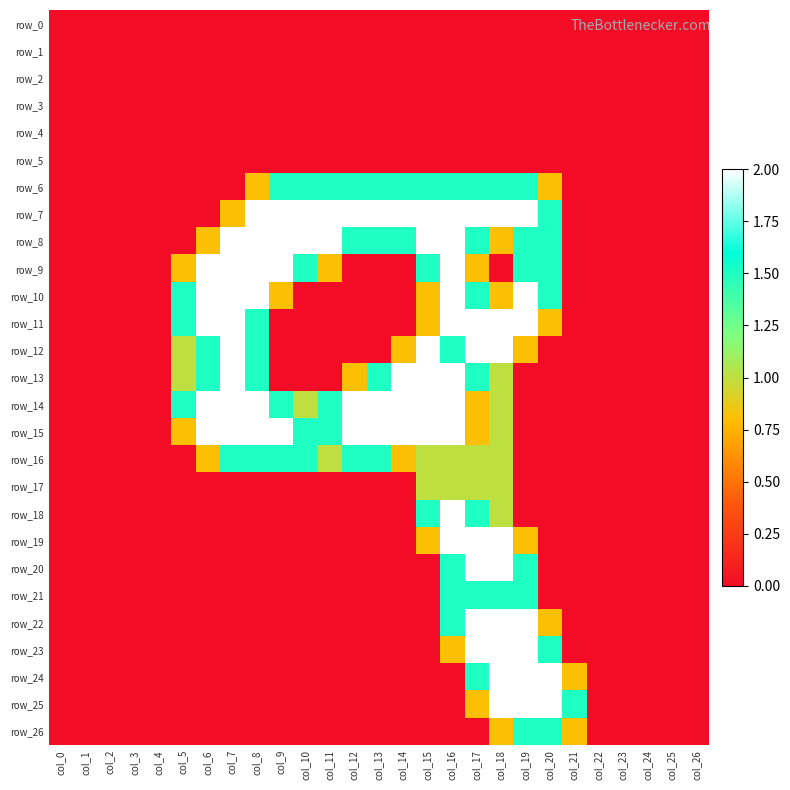

Reading left to right, transcribe all the data shown in this chart.

row_0: 0.0	0.0	0.0	0.0	0.0	0.0	0.0	0.0	0.0	0.0	0.0	0.0	0.0	0.0	0.0	0.0	0.0	0.0	0.0	0.0	0.0	0.0	0.0	0.0	0.0	0.0	0.0
row_1: 0.0	0.0	0.0	0.0	0.0	0.0	0.0	0.0	0.0	0.0	0.0	0.0	0.0	0.0	0.0	0.0	0.0	0.0	0.0	0.0	0.0	0.0	0.0	0.0	0.0	0.0	0.0
row_2: 0.0	0.0	0.0	0.0	0.0	0.0	0.0	0.0	0.0	0.0	0.0	0.0	0.0	0.0	0.0	0.0	0.0	0.0	0.0	0.0	0.0	0.0	0.0	0.0	0.0	0.0	0.0
row_3: 0.0	0.0	0.0	0.0	0.0	0.0	0.0	0.0	0.0	0.0	0.0	0.0	0.0	0.0	0.0	0.0	0.0	0.0	0.0	0.0	0.0	0.0	0.0	0.0	0.0	0.0	0.0
row_4: 0.0	0.0	0.0	0.0	0.0	0.0	0.0	0.0	0.0	0.0	0.0	0.0	0.0	0.0	0.0	0.0	0.0	0.0	0.0	0.0	0.0	0.0	0.0	0.0	0.0	0.0	0.0
row_5: 0.0	0.0	0.0	0.0	0.0	0.0	0.0	0.0	0.0	0.0	0.0	0.0	0.0	0.0	0.0	0.0	0.0	0.0	0.0	0.0	0.0	0.0	0.0	0.0	0.0	0.0	0.0
row_6: 0.0	0.0	0.0	0.0	0.0	0.0	0.0	0.0	0.8	1.5	1.5	1.5	1.5	1.5	1.5	1.5	1.5	1.5	1.5	1.5	0.8	0.0	0.0	0.0	0.0	0.0	0.0
row_7: 0.0	0.0	0.0	0.0	0.0	0.0	0.0	0.8	2.0	2.0	2.0	2.0	2.0	2.0	2.0	2.0	2.0	2.0	2.0	2.0	1.5	0.0	0.0	0.0	0.0	0.0	0.0
row_8: 0.0	0.0	0.0	0.0	0.0	0.0	0.8	2.0	2.0	2.0	2.0	2.0	1.5	1.5	1.5	2.0	2.0	1.5	0.8	1.5	1.5	0.0	0.0	0.0	0.0	0.0	0.0
row_9: 0.0	0.0	0.0	0.0	0.0	0.8	2.0	2.0	2.0	2.0	1.5	0.8	0.0	0.0	0.0	1.5	2.0	0.8	0.0	1.5	1.5	0.0	0.0	0.0	0.0	0.0	0.0
row_10: 0.0	0.0	0.0	0.0	0.0	1.5	2.0	2.0	2.0	0.8	0.0	0.0	0.0	0.0	0.0	0.8	2.0	1.5	0.8	2.0	1.5	0.0	0.0	0.0	0.0	0.0	0.0
row_11: 0.0	0.0	0.0	0.0	0.0	1.5	2.0	2.0	1.5	0.0	0.0	0.0	0.0	0.0	0.0	0.8	2.0	2.0	2.0	2.0	0.8	0.0	0.0	0.0	0.0	0.0	0.0
row_12: 0.0	0.0	0.0	0.0	0.0	1.0	1.5	2.0	1.5	0.0	0.0	0.0	0.0	0.0	0.8	2.0	1.5	2.0	2.0	0.8	0.0	0.0	0.0	0.0	0.0	0.0	0.0
row_13: 0.0	0.0	0.0	0.0	0.0	1.0	1.5	2.0	1.5	0.0	0.0	0.0	0.8	1.5	2.0	2.0	2.0	1.5	1.0	0.0	0.0	0.0	0.0	0.0	0.0	0.0	0.0
row_14: 0.0	0.0	0.0	0.0	0.0	1.5	2.0	2.0	2.0	1.5	1.0	1.5	2.0	2.0	2.0	2.0	2.0	0.8	1.0	0.0	0.0	0.0	0.0	0.0	0.0	0.0	0.0
row_15: 0.0	0.0	0.0	0.0	0.0	0.8	2.0	2.0	2.0	2.0	1.5	1.5	2.0	2.0	2.0	2.0	2.0	0.8	1.0	0.0	0.0	0.0	0.0	0.0	0.0	0.0	0.0
row_16: 0.0	0.0	0.0	0.0	0.0	0.0	0.8	1.5	1.5	1.5	1.5	1.0	1.5	1.5	0.8	1.0	1.0	1.0	1.0	0.0	0.0	0.0	0.0	0.0	0.0	0.0	0.0
row_17: 0.0	0.0	0.0	0.0	0.0	0.0	0.0	0.0	0.0	0.0	0.0	0.0	0.0	0.0	0.0	1.0	1.0	1.0	1.0	0.0	0.0	0.0	0.0	0.0	0.0	0.0	0.0
row_18: 0.0	0.0	0.0	0.0	0.0	0.0	0.0	0.0	0.0	0.0	0.0	0.0	0.0	0.0	0.0	1.5	2.0	1.5	1.0	0.0	0.0	0.0	0.0	0.0	0.0	0.0	0.0
row_19: 0.0	0.0	0.0	0.0	0.0	0.0	0.0	0.0	0.0	0.0	0.0	0.0	0.0	0.0	0.0	0.8	2.0	2.0	2.0	0.8	0.0	0.0	0.0	0.0	0.0	0.0	0.0
row_20: 0.0	0.0	0.0	0.0	0.0	0.0	0.0	0.0	0.0	0.0	0.0	0.0	0.0	0.0	0.0	0.0	1.5	2.0	2.0	1.5	0.0	0.0	0.0	0.0	0.0	0.0	0.0
row_21: 0.0	0.0	0.0	0.0	0.0	0.0	0.0	0.0	0.0	0.0	0.0	0.0	0.0	0.0	0.0	0.0	1.5	1.5	1.5	1.5	0.0	0.0	0.0	0.0	0.0	0.0	0.0
row_22: 0.0	0.0	0.0	0.0	0.0	0.0	0.0	0.0	0.0	0.0	0.0	0.0	0.0	0.0	0.0	0.0	1.5	2.0	2.0	2.0	0.8	0.0	0.0	0.0	0.0	0.0	0.0
row_23: 0.0	0.0	0.0	0.0	0.0	0.0	0.0	0.0	0.0	0.0	0.0	0.0	0.0	0.0	0.0	0.0	0.8	2.0	2.0	2.0	1.5	0.0	0.0	0.0	0.0	0.0	0.0
row_24: 0.0	0.0	0.0	0.0	0.0	0.0	0.0	0.0	0.0	0.0	0.0	0.0	0.0	0.0	0.0	0.0	0.0	1.5	2.0	2.0	2.0	0.8	0.0	0.0	0.0	0.0	0.0
row_25: 0.0	0.0	0.0	0.0	0.0	0.0	0.0	0.0	0.0	0.0	0.0	0.0	0.0	0.0	0.0	0.0	0.0	0.8	2.0	2.0	2.0	1.5	0.0	0.0	0.0	0.0	0.0
row_26: 0.0	0.0	0.0	0.0	0.0	0.0	0.0	0.0	0.0	0.0	0.0	0.0	0.0	0.0	0.0	0.0	0.0	0.0	0.8	1.5	1.5	0.8	0.0	0.0	0.0	0.0	0.0